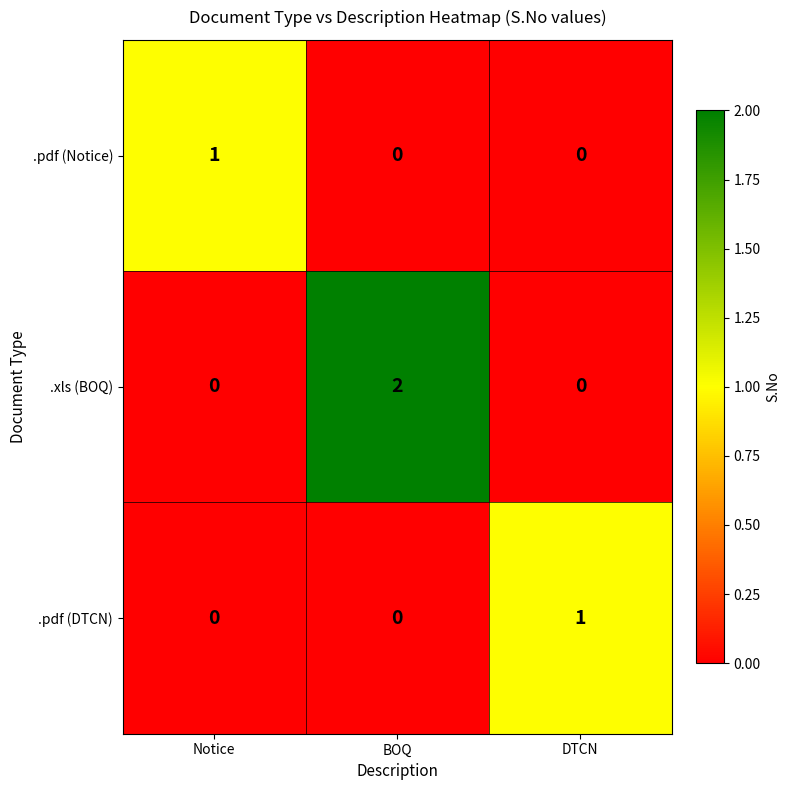

The value of .xls (BOQ) at Notice is 1. True or false?

False